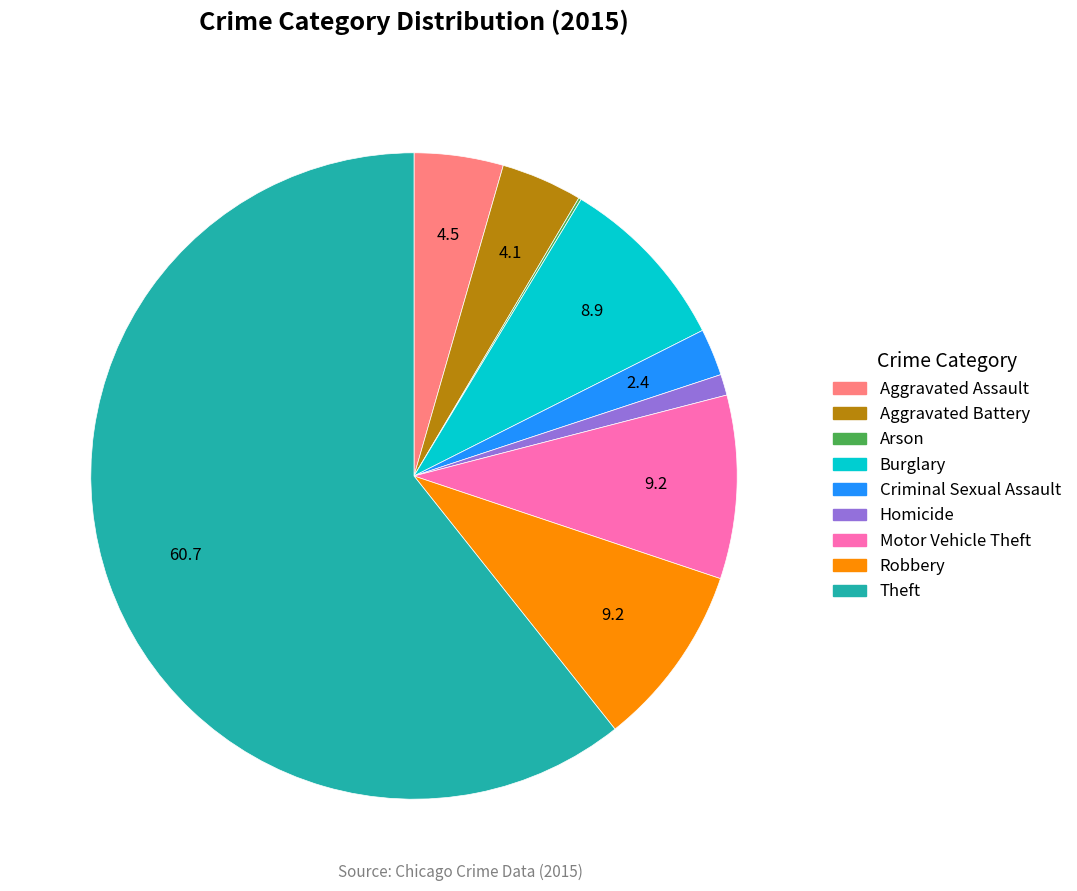

Is it true that Robbery is 1% of the pie?

False